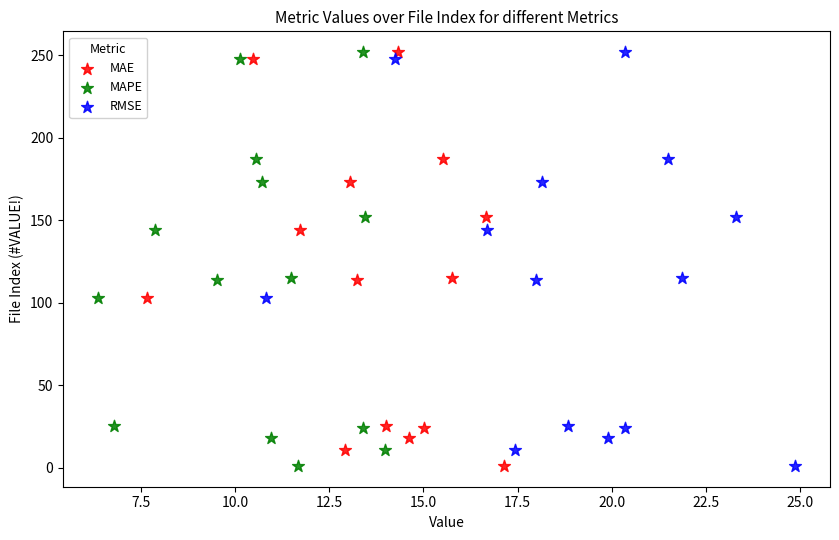

What are all the series names shown in the legend?

MAE, MAPE, RMSE